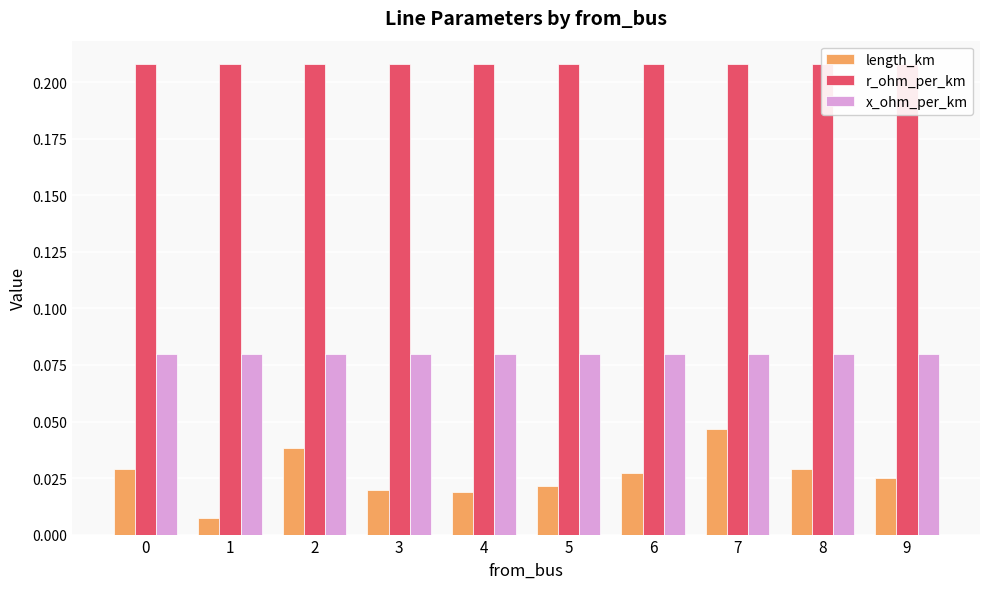

Reading right to left, transcribe all the data shown in this chart.

length_km: 0.0	0.0	0.0	0.0	0.0	0.0	0.0	0.0	0.0	0.0
r_ohm_per_km: 0.2	0.2	0.2	0.2	0.2	0.2	0.2	0.2	0.2	0.2
x_ohm_per_km: 0.1	0.1	0.1	0.1	0.1	0.1	0.1	0.1	0.1	0.1